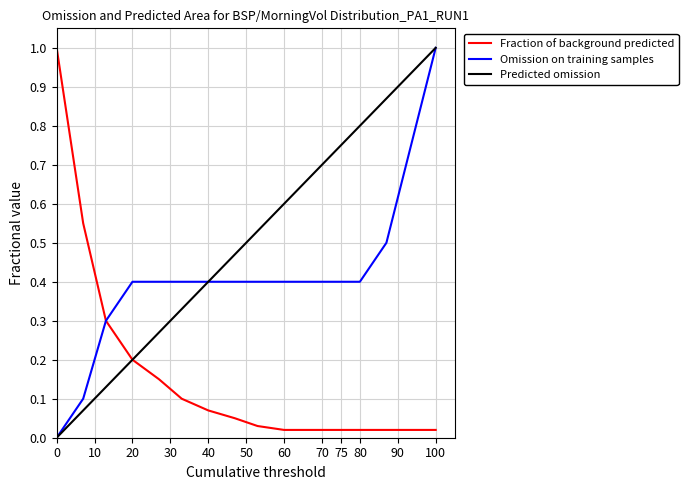

What is the maximum value shown in the chart?

1.0